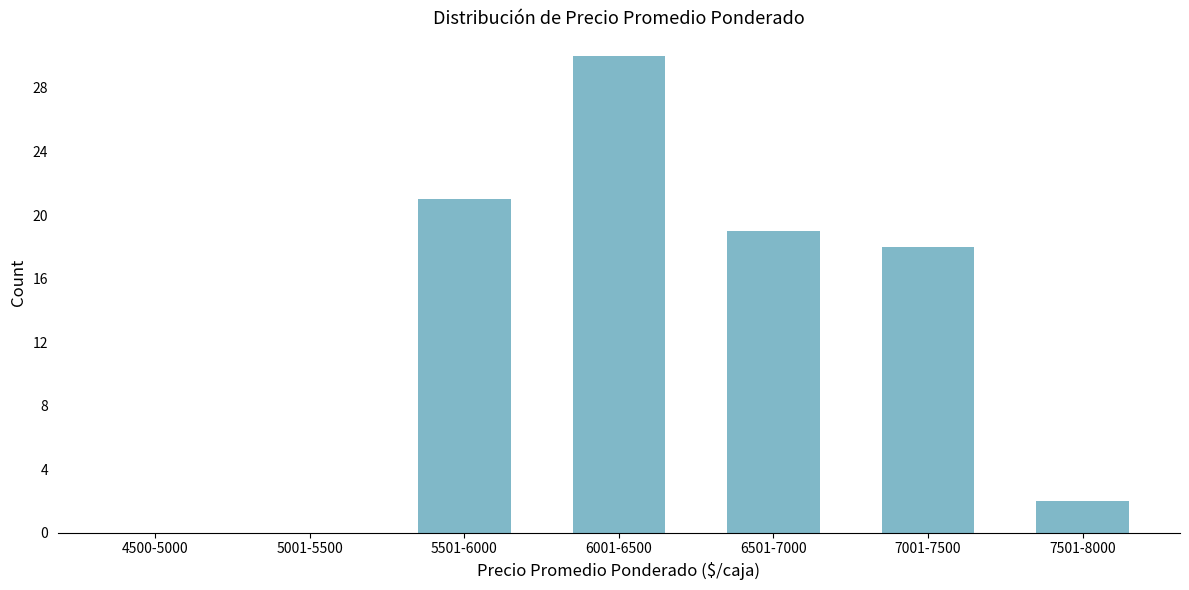

Reading left to right, list all the values displayed in this chart.

4500-5000=0	5001-5500=0	5501-6000=21	6001-6500=30	6501-7000=19	7001-7500=18	7501-8000=2